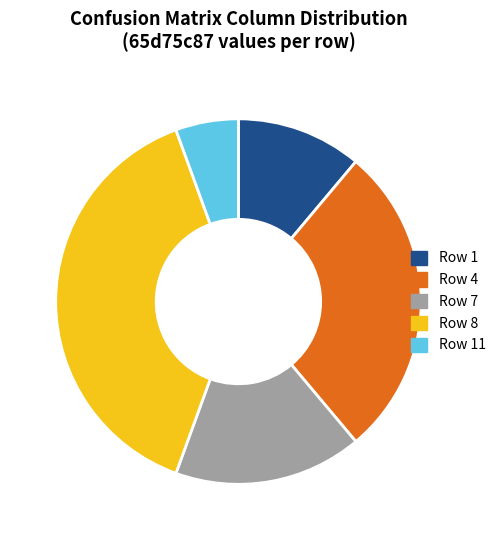

The Row 7 slice represents 17% of the pie. True or false?

True